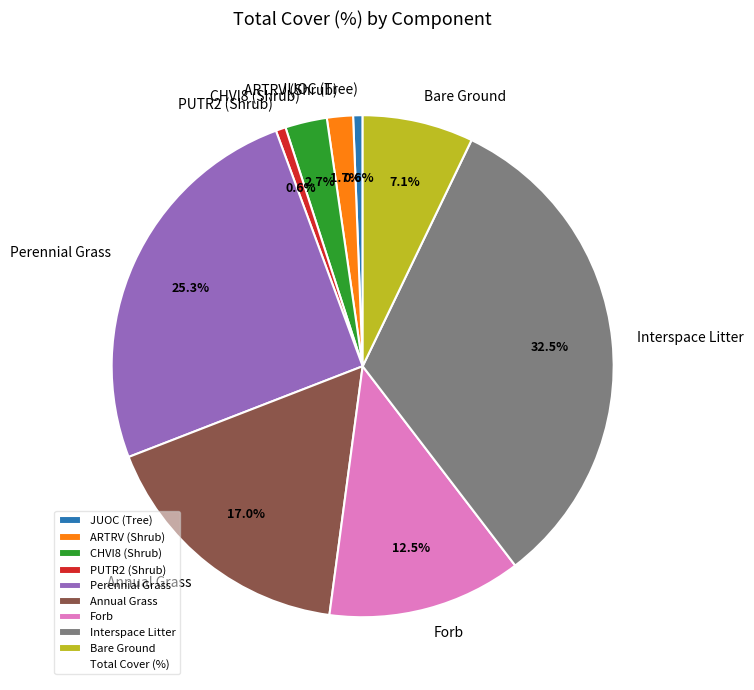

Does any single category account for the majority?

No